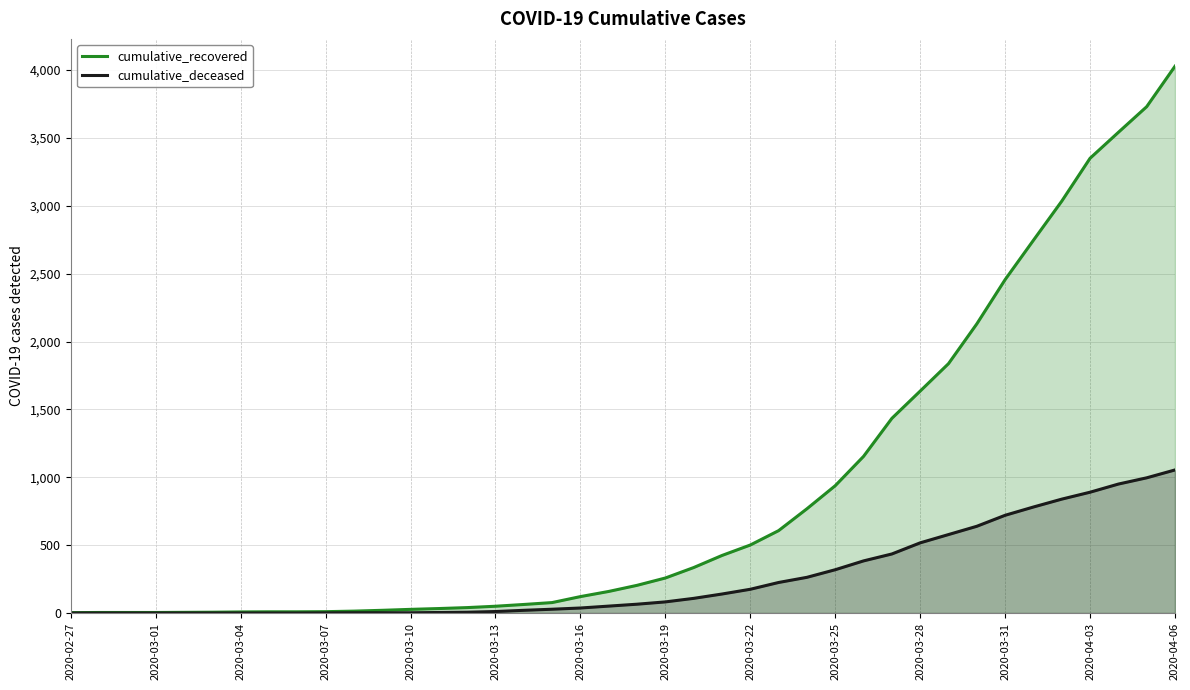

Which series has the largest total across all categories?

cumulative_recovered